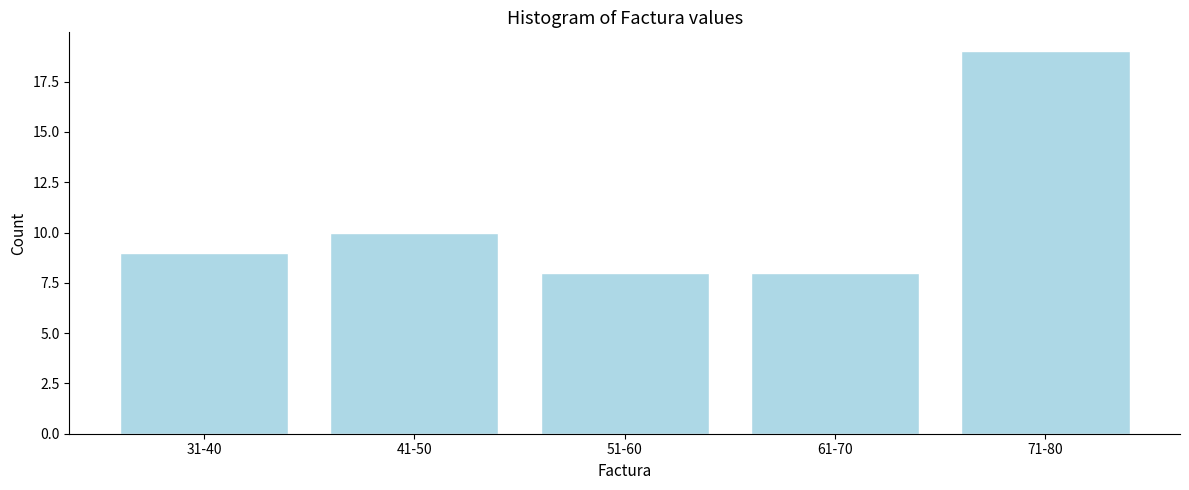

Reading left to right, what are all the values shown in this chart?

9	10	8	8	19